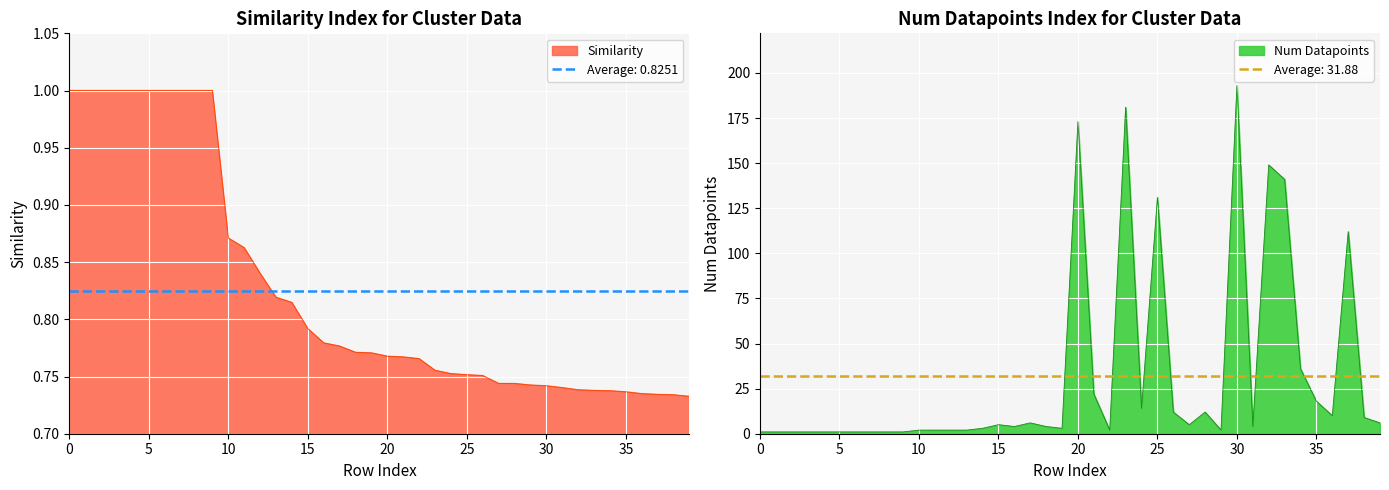

At which category does num_datapoints reach its first local peak?

15